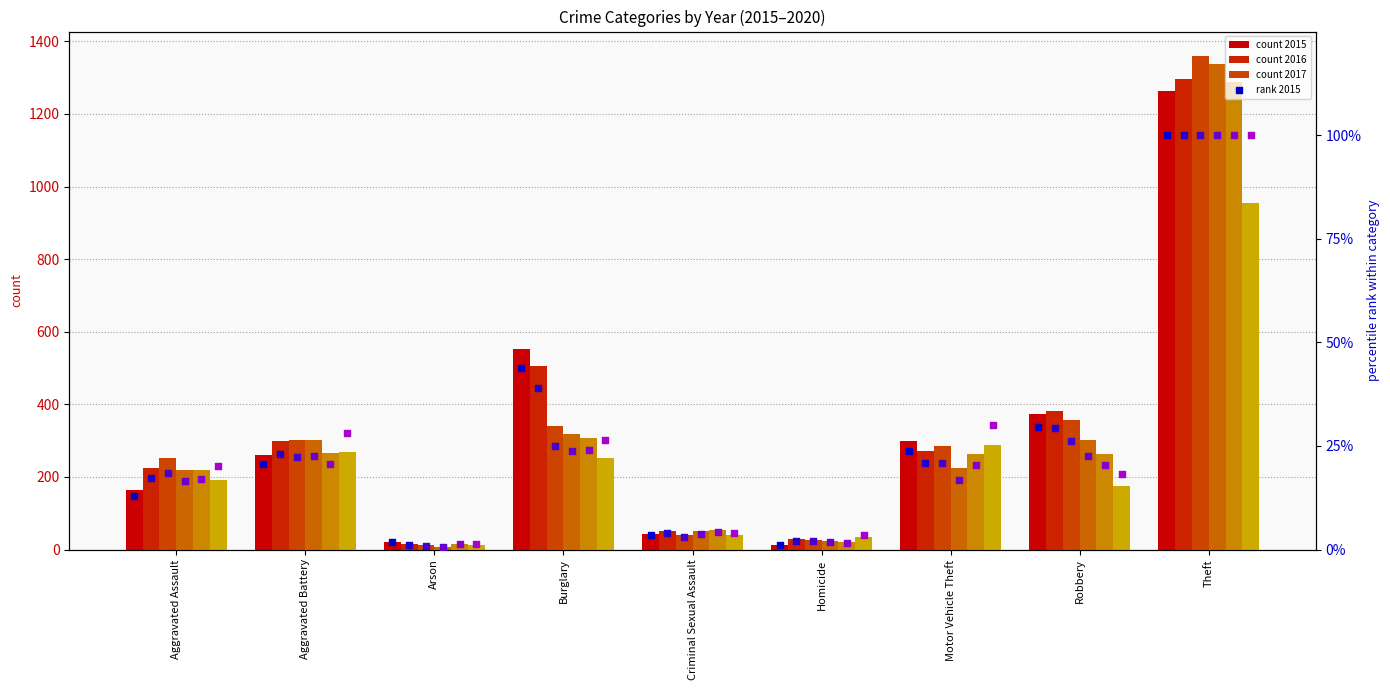

What is the total value across all series at Aggravated Assault?

1068.5